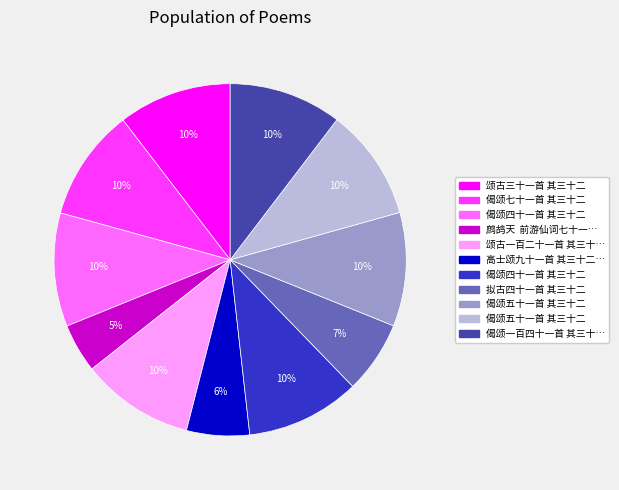

To the nearest percent, what is the average slice percentage?

9%